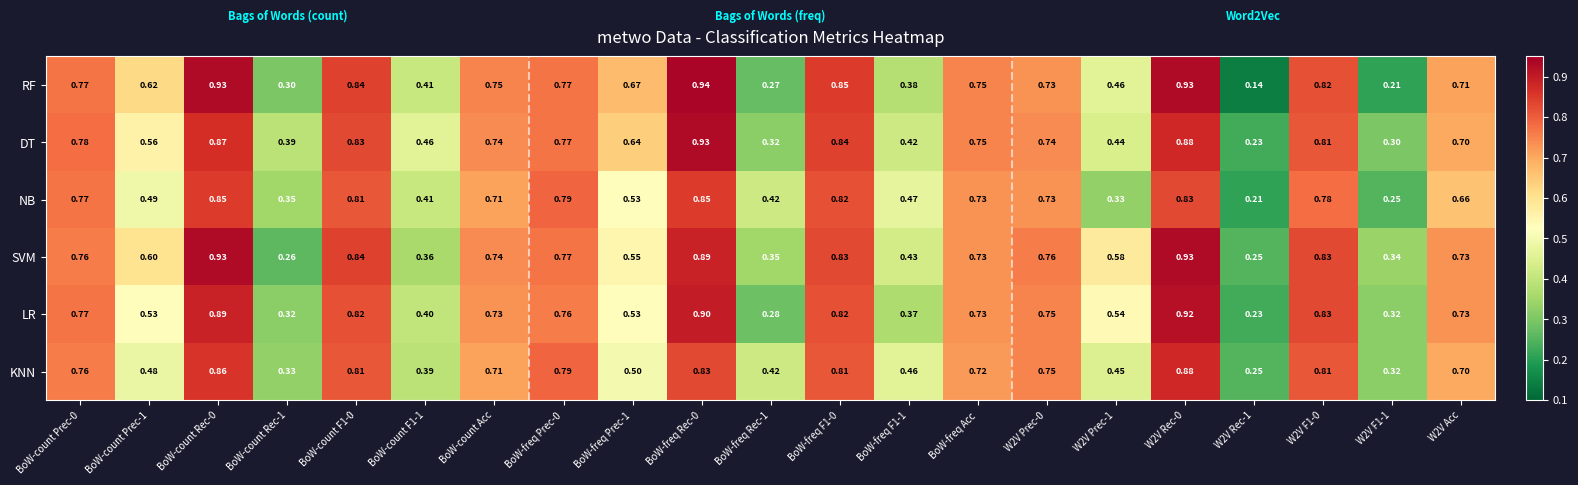

Which series has the largest range (max minus min)?

RF